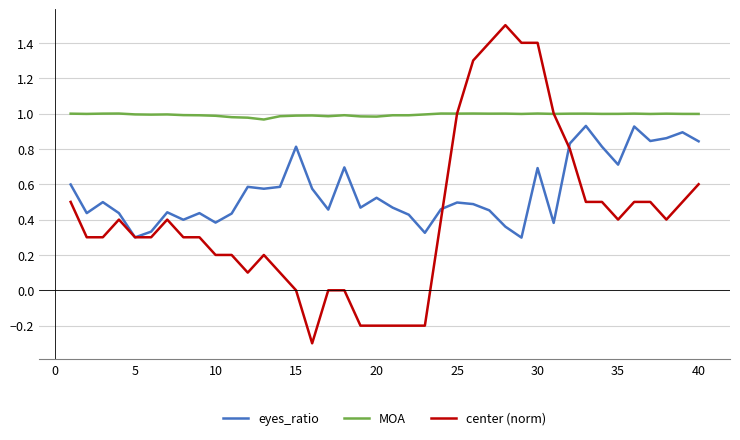

What are all the series names shown in the legend?

eyes_ratio, MOA, center (norm)